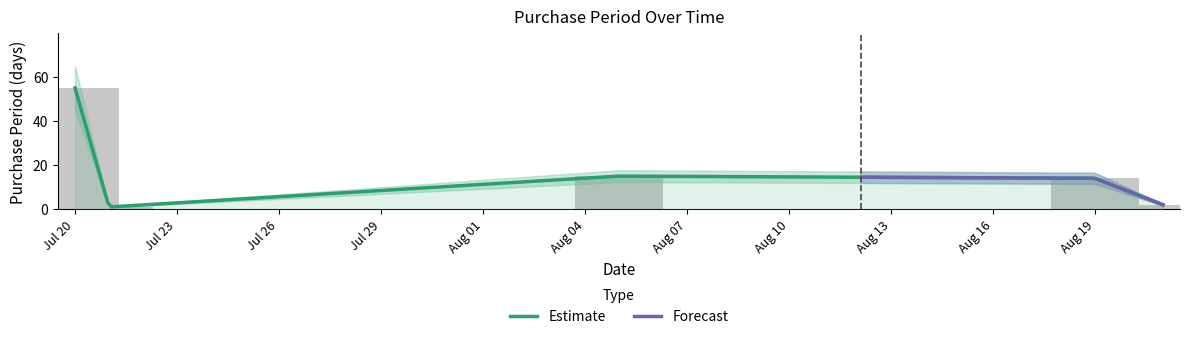

Count the number of categories in the chart.

5